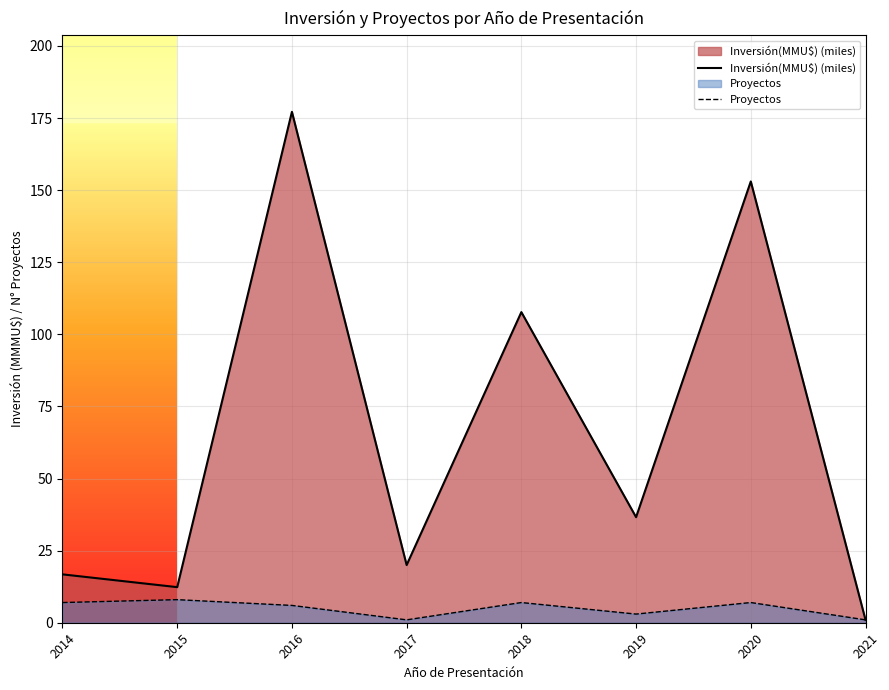

What is the value of the Inversión(MMU$) (miles) point at the 2nd from the left?

12.3